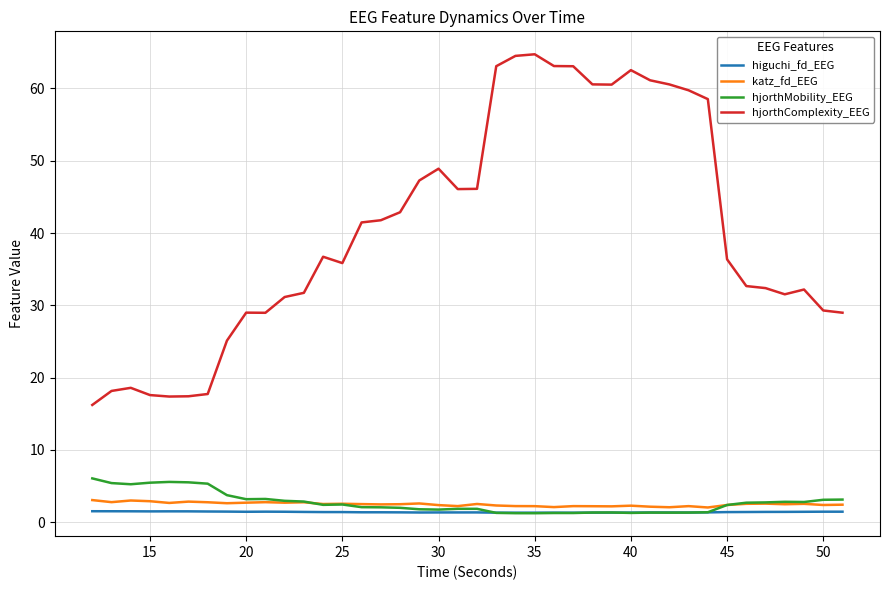

True or false: hjorthComplexity_EEG and hjorthMobility_EEG cross at least once.

False